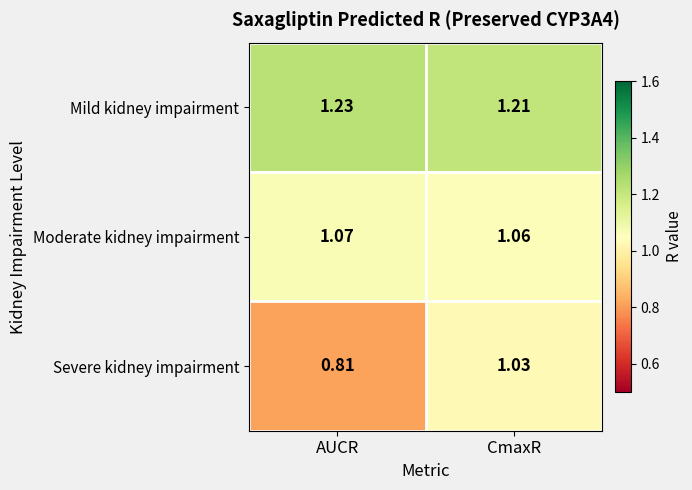

List the series in order of their overall mean, lowest first.

Severe kidney impairment, Moderate kidney impairment, Mild kidney impairment